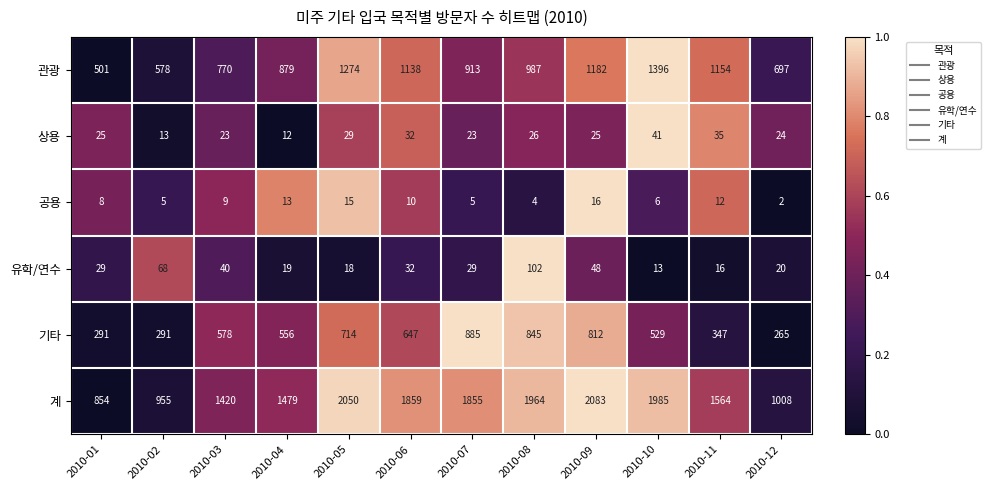

What is the sum of the 상용 values at 2010-06 and 2010-07?

55